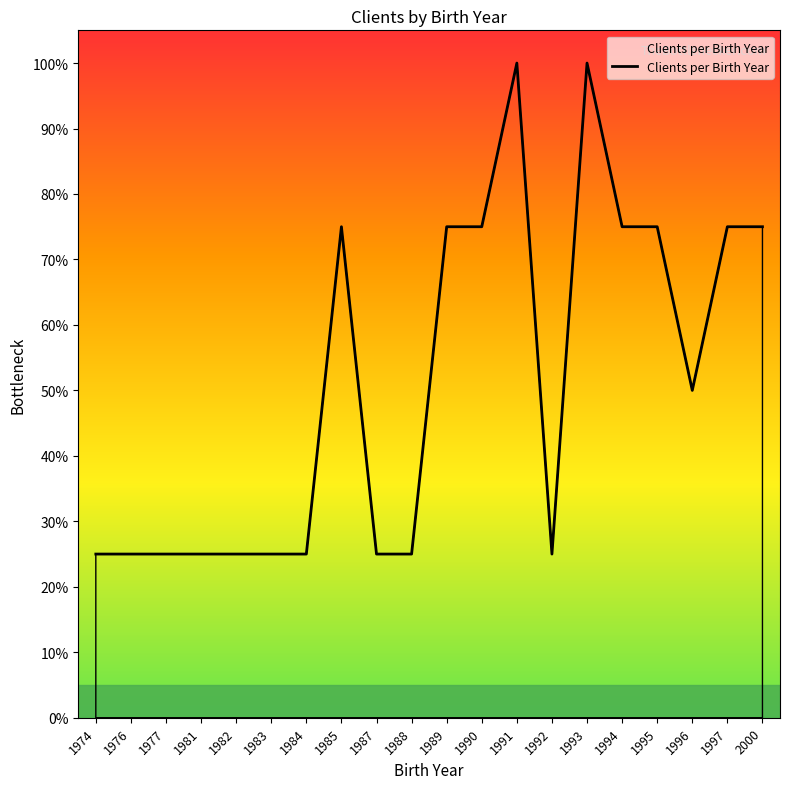

Is it true that the value at 1974 is 25?

True